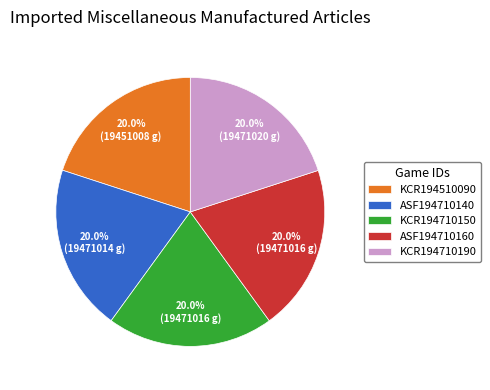

Is the sum of KCR194710190 and ASF194710140 greater than half?

No